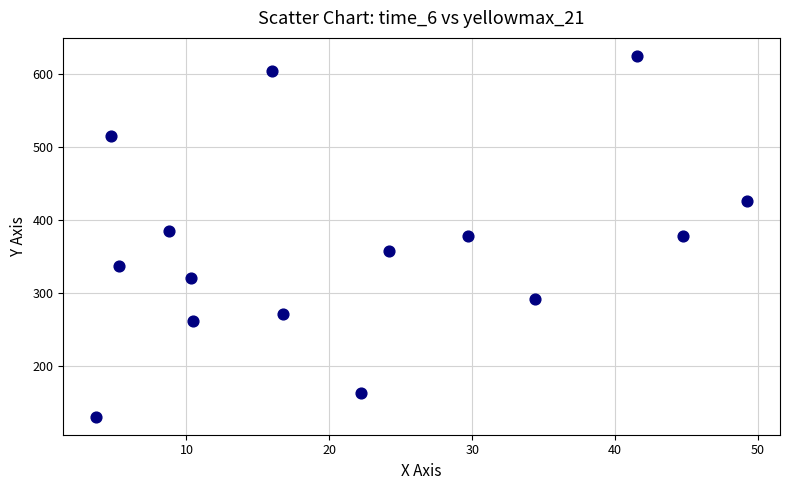

What is the range of Y values (max minus min)?

494